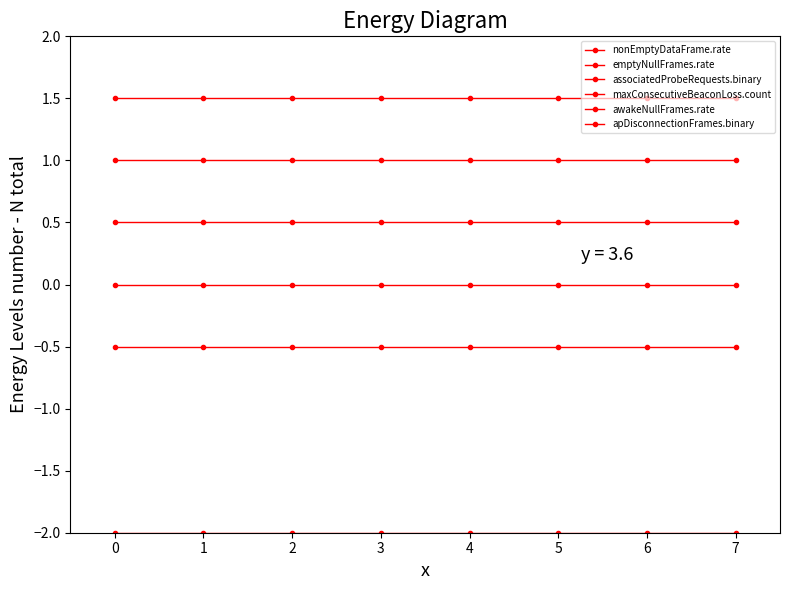

What is the total value across all series at 5?

0.5